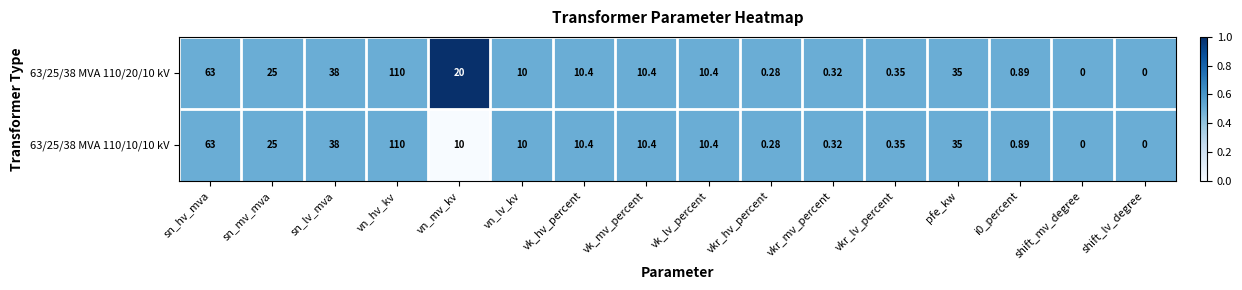

At which label does 63/25/38 MVA 110/20/10 kV first exceed 10?

sn_hv_mva